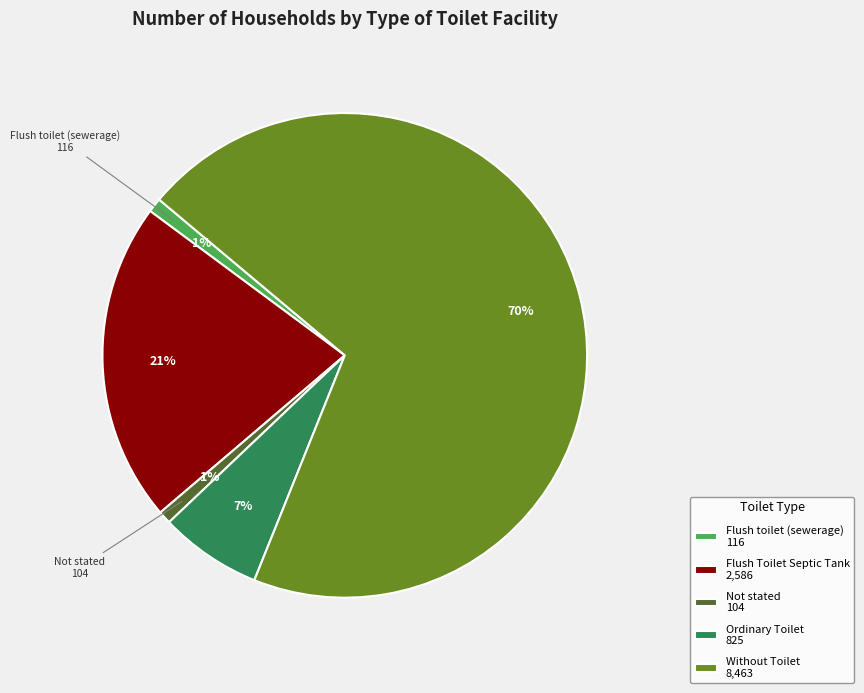

True or false: Not stated accounts for 13% of the total.

False